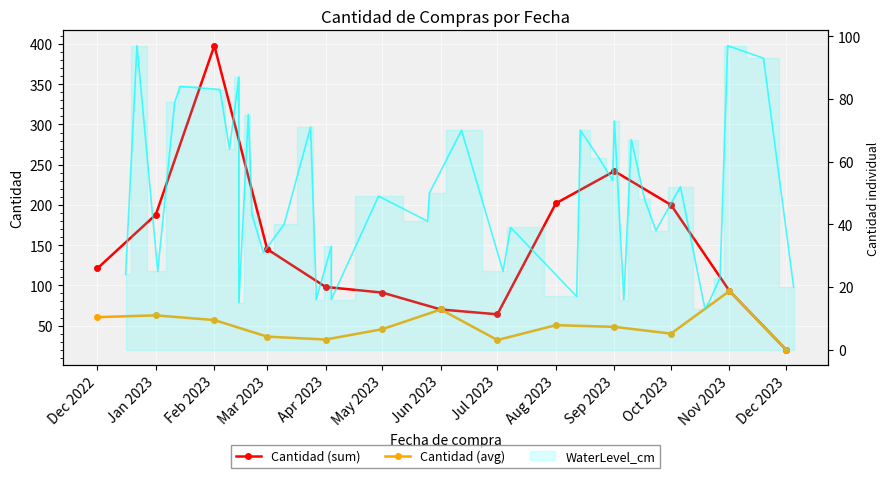

At which category does Cantidad (sum) reach its first local peak?

Feb 2023